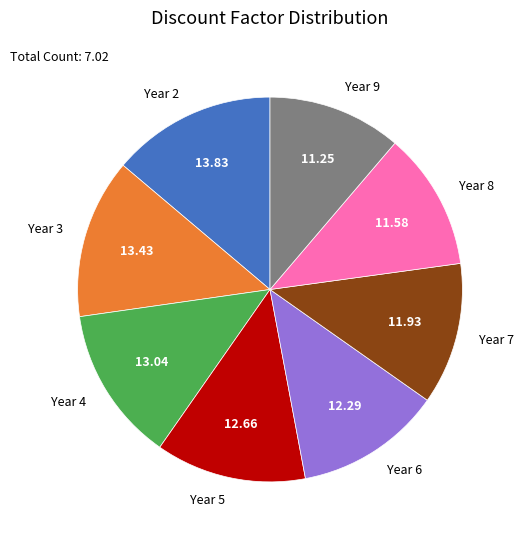

Between Year 9 and Year 3, which is larger?

Year 3